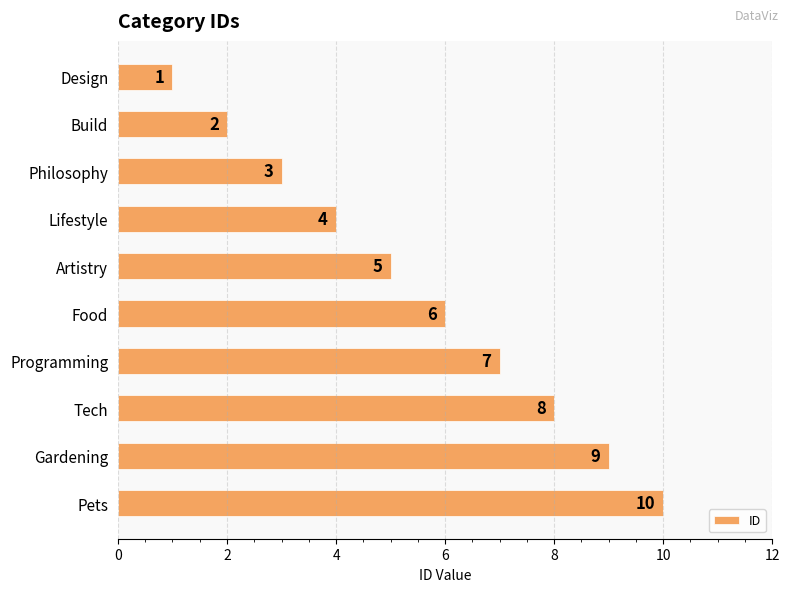

What is the ratio of the value at Design to the value at Build?

0.5